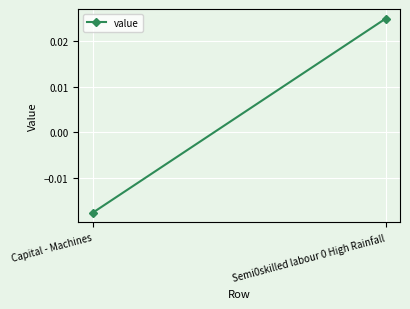

At which label does the data first exceed 0?

Semi0skilled labour 0 High Rainfall